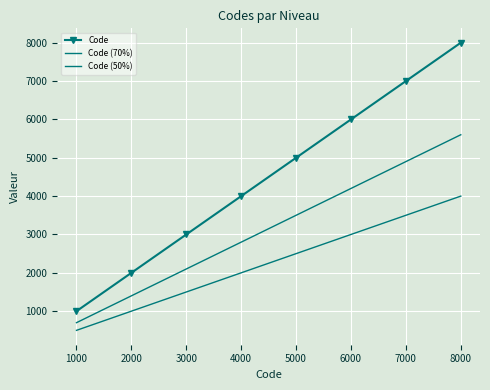

True or false: Code (50%) has a value of 734 at 4000.

False